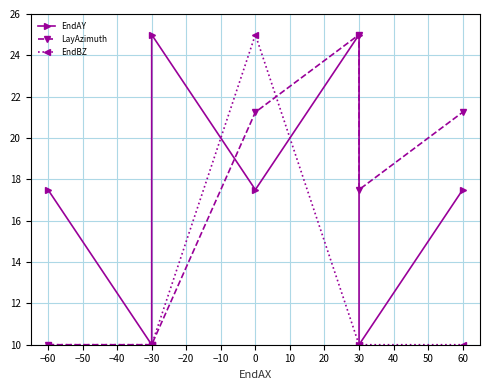

Which has a higher value, 30 or −30?

30